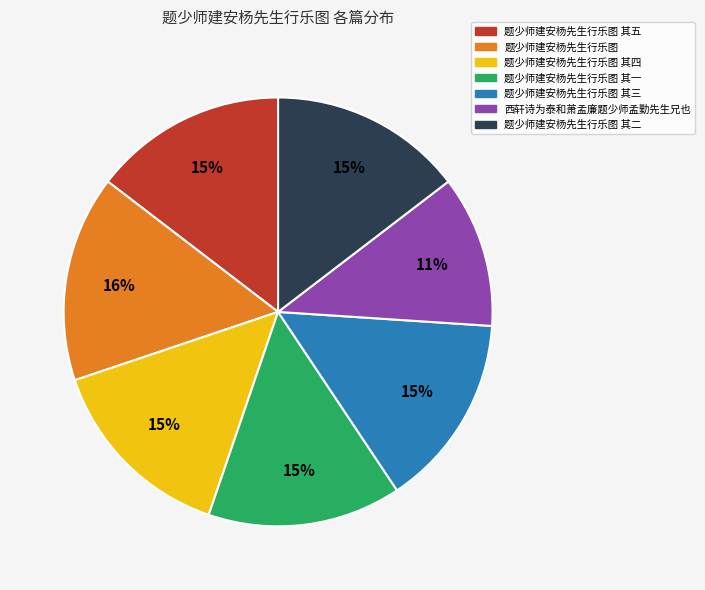

How many segments does this pie chart have?

7